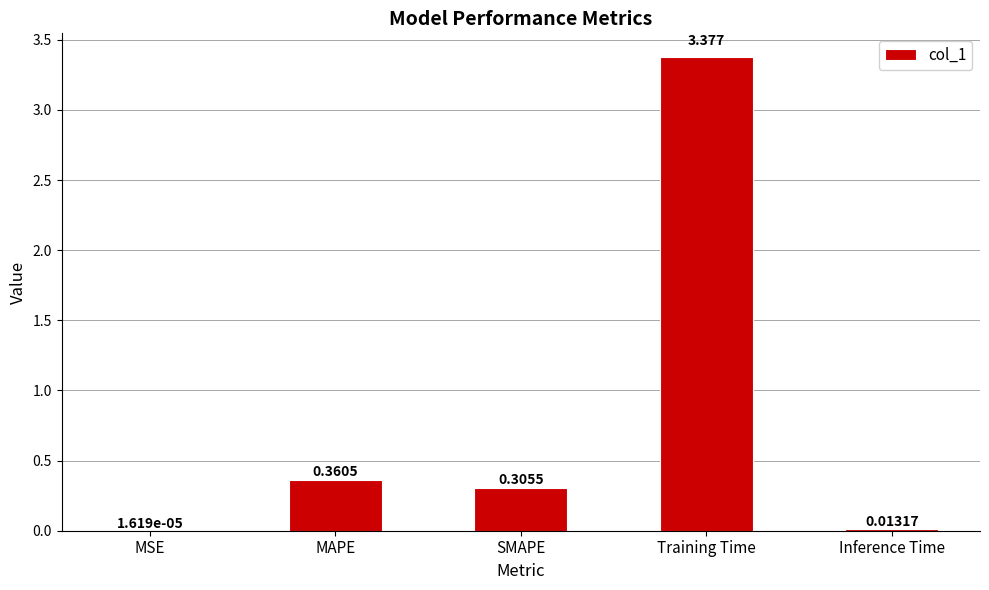

What is the difference between the values at MAPE and Training Time?

3.0